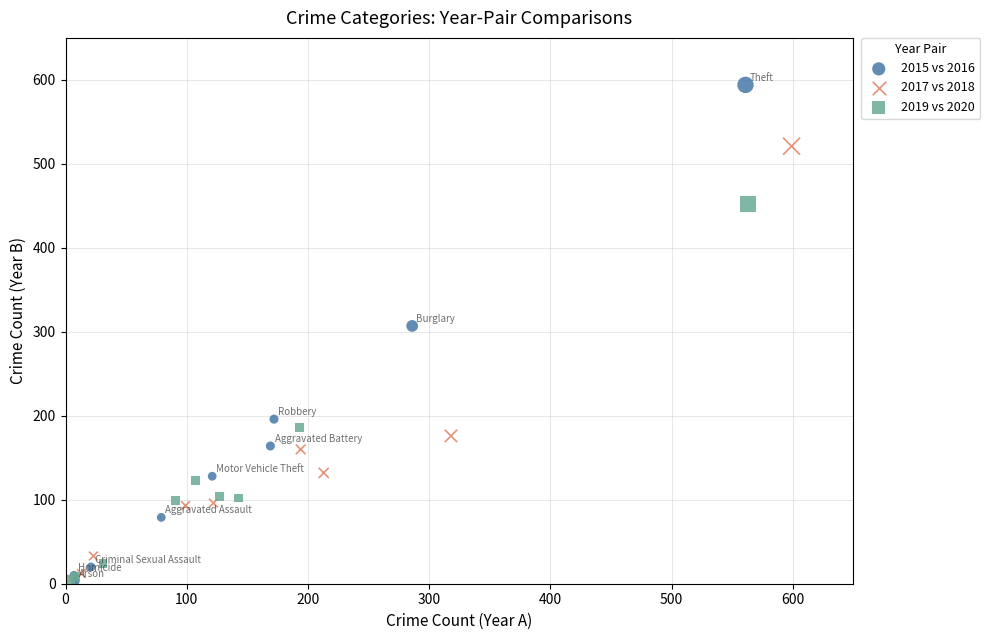

Which series contains the highest Y value?

2015 vs 2016